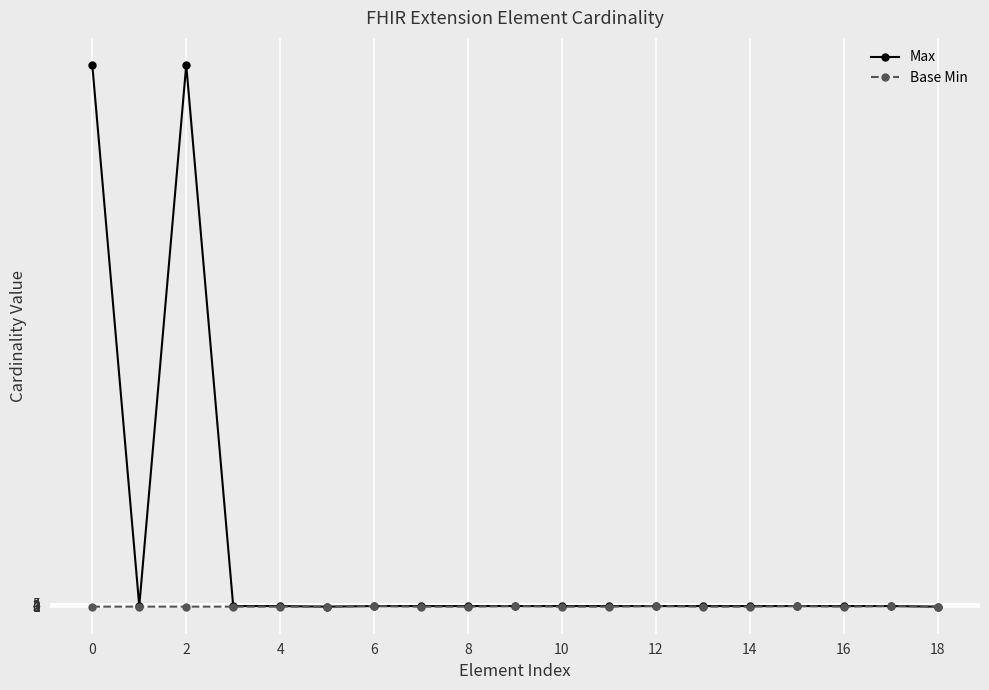

Count the Base Min values in the range 0 to 1.

19